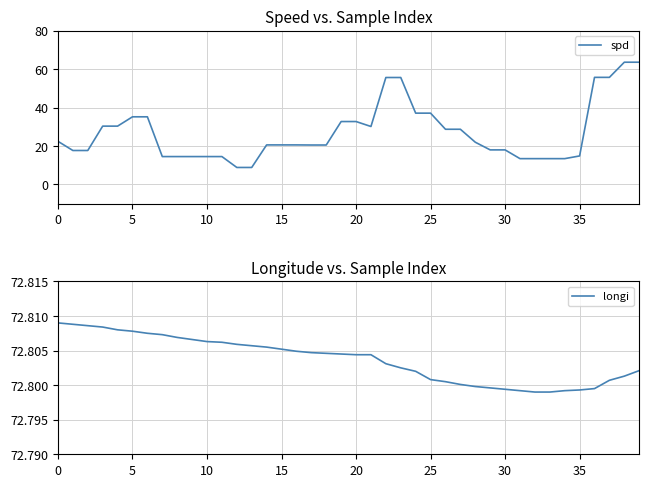

Is this an area chart (filled region under the line)?

No